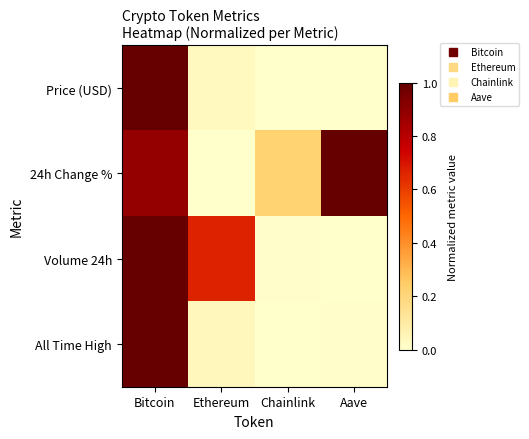

What is the difference between the highest and lowest values at Chainlink?

0.2